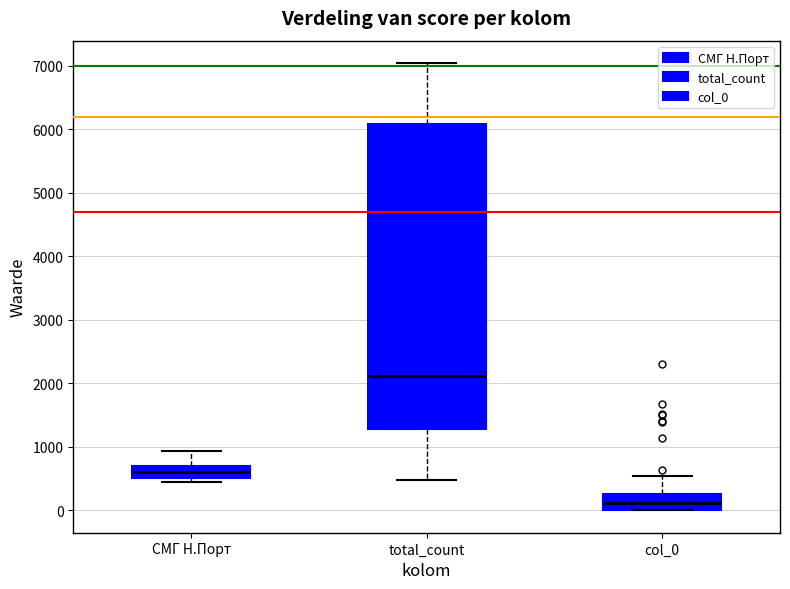

Reading left to right, transcribe this box plot: for each box, give where its median line is, the range the box spans, and where its two whiskers end, as read against the y-axis. The values are not printed on the chart, so give them approximately, as read against the axis.

СМГ Н.Порт: median 600, box 500 to 700, whiskers 400 to 900
total_count: median 2100, box 1300 to 6100, whiskers 500 to 7000
col_0: median 100, box 0 to 200, whiskers 0 to 500